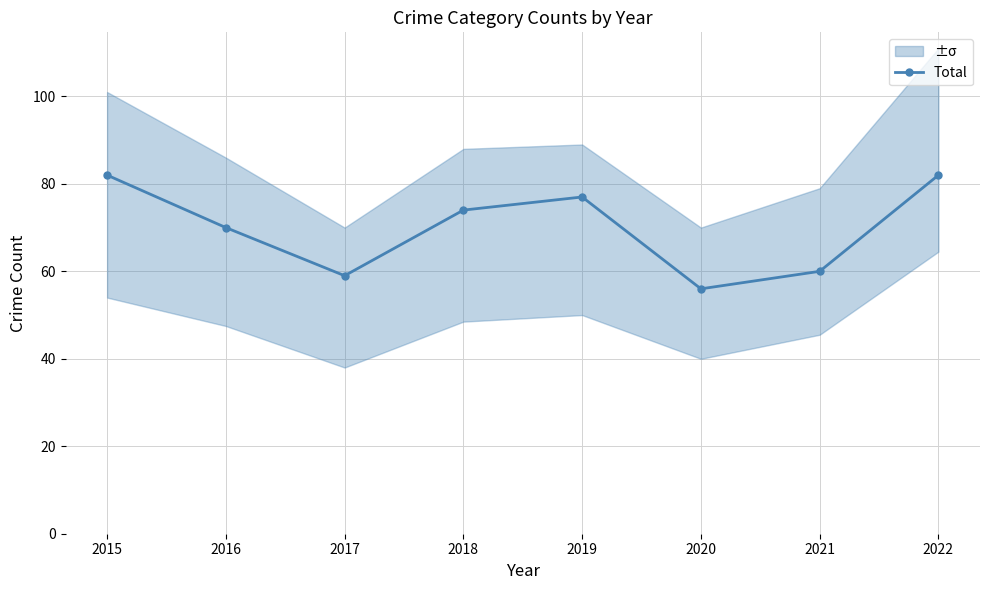

What is the maximum value shown in the chart?

82